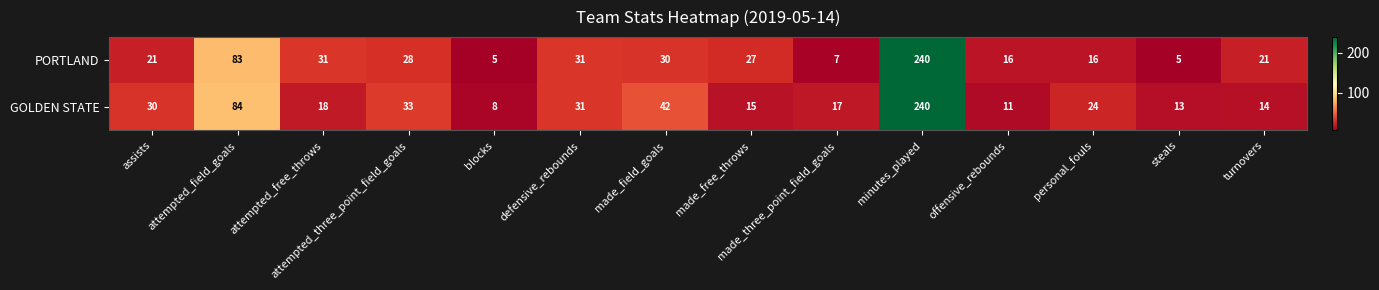

How many distinct data groups are displayed?

2